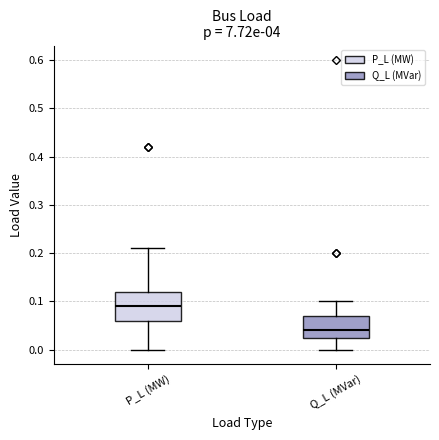

Where is the lower edge of the box for P_L (MW) on the y-axis? The values are not printed on the chart, so give them approximately, as read against the axis.

0.06